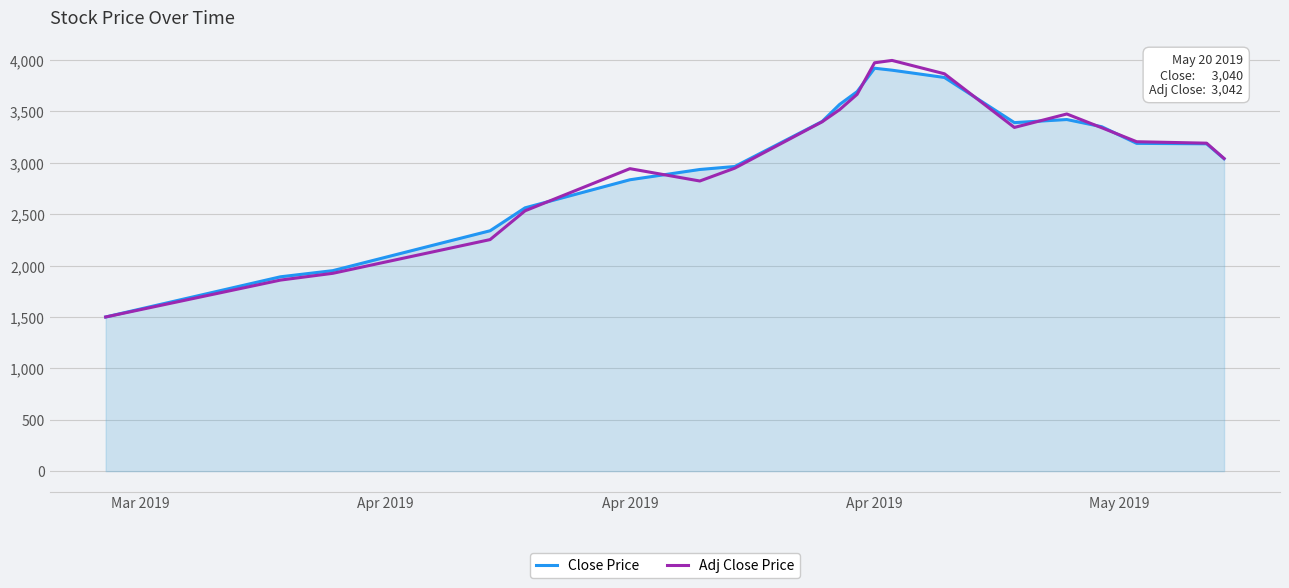

What is the sum of all Close Price values?

60867